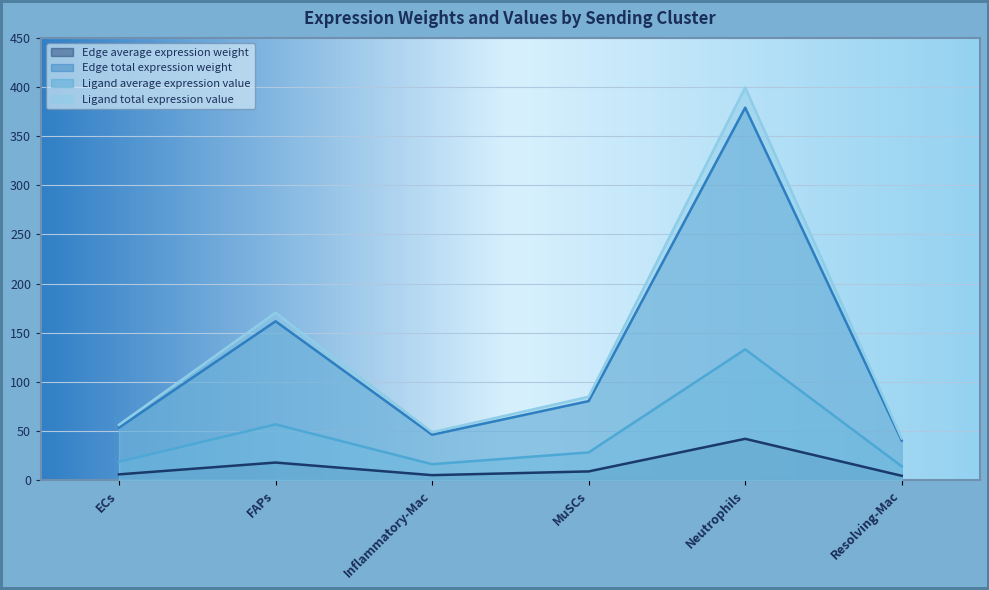

What is the sum of the Ligand average expression value values at Neutrophils and MuSCs?

161.4